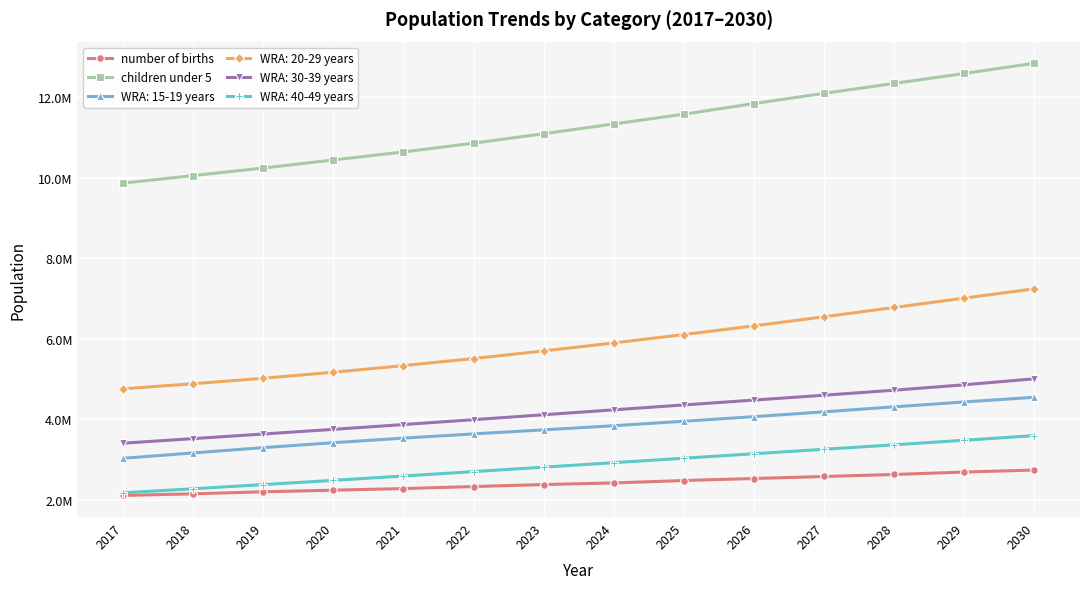

True or false: number of births has more than 0 points higher than both neighbors.

False